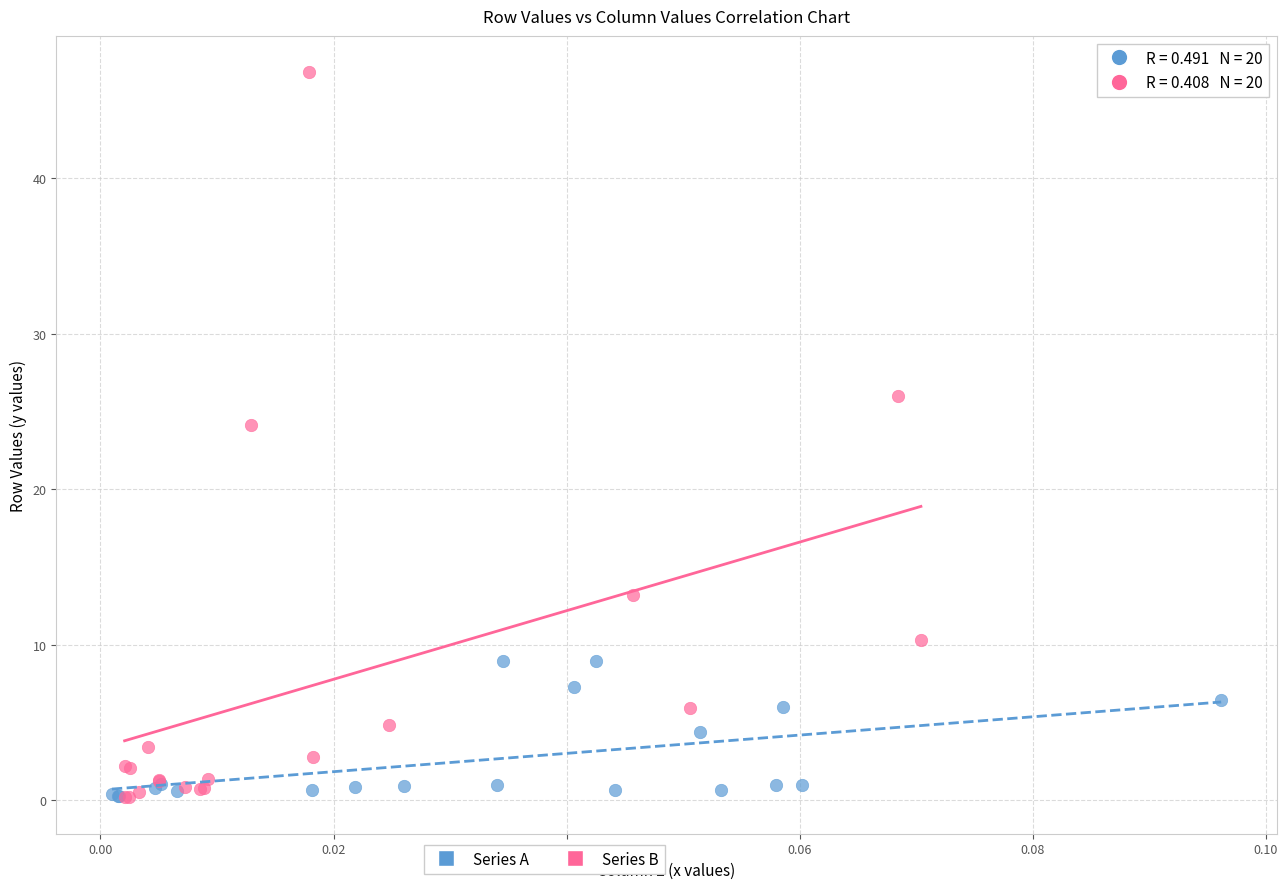

Which series has the widest spread of Y values?

Series B